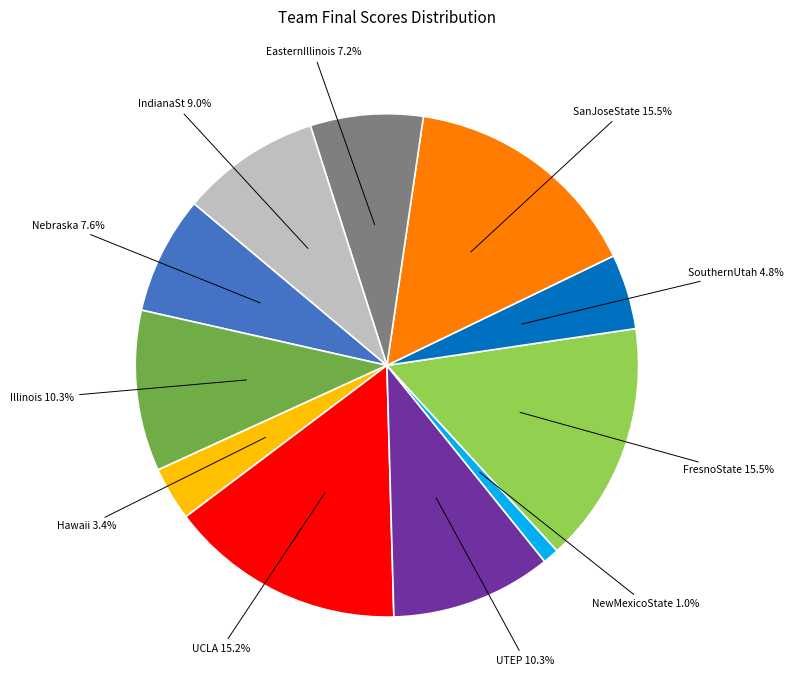

Is there a majority slice in this chart?

No